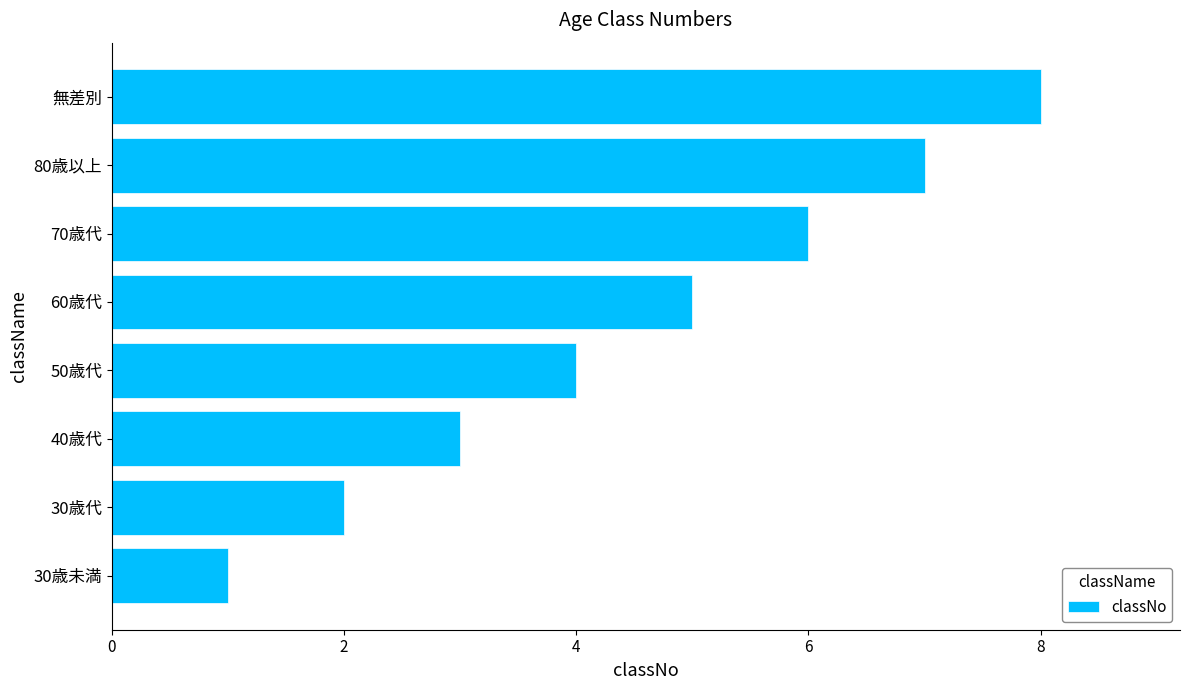

Which has a higher value, 30歳未満 or 30歳代?

30歳代